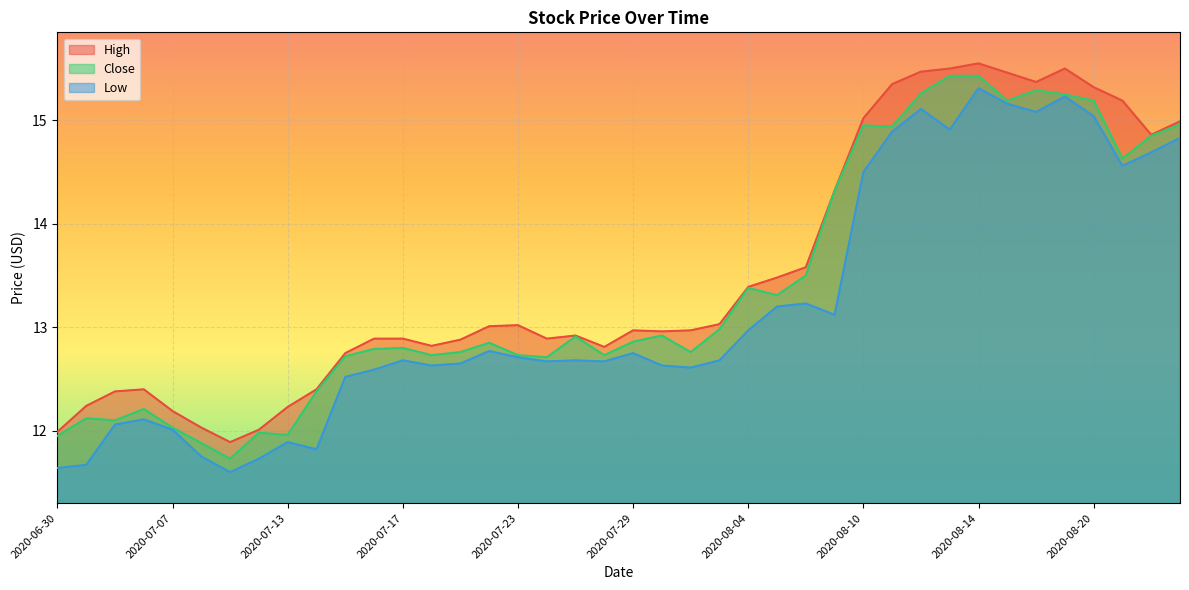

What is the label of the 28th point from the right?

2020-07-17